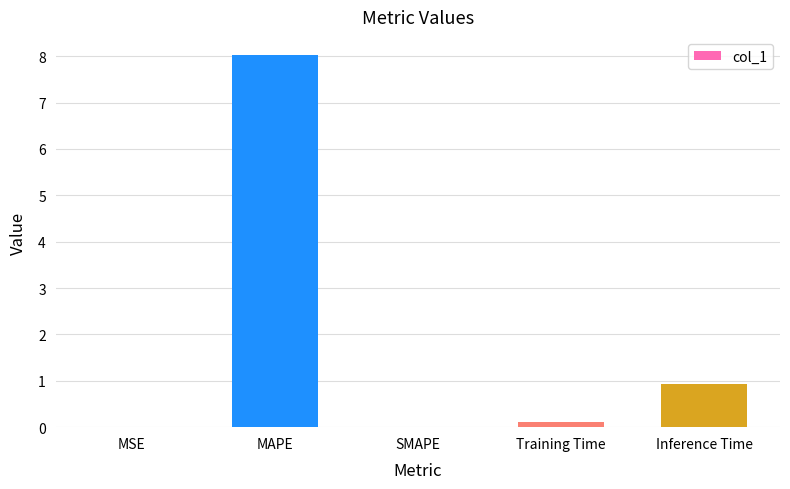

What is the maximum value shown in the chart?

8.0